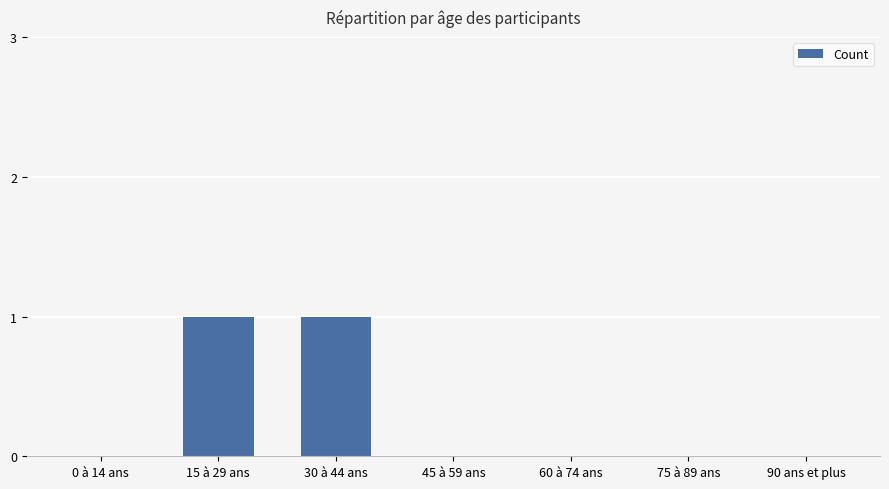

Are the bars horizontal?

No